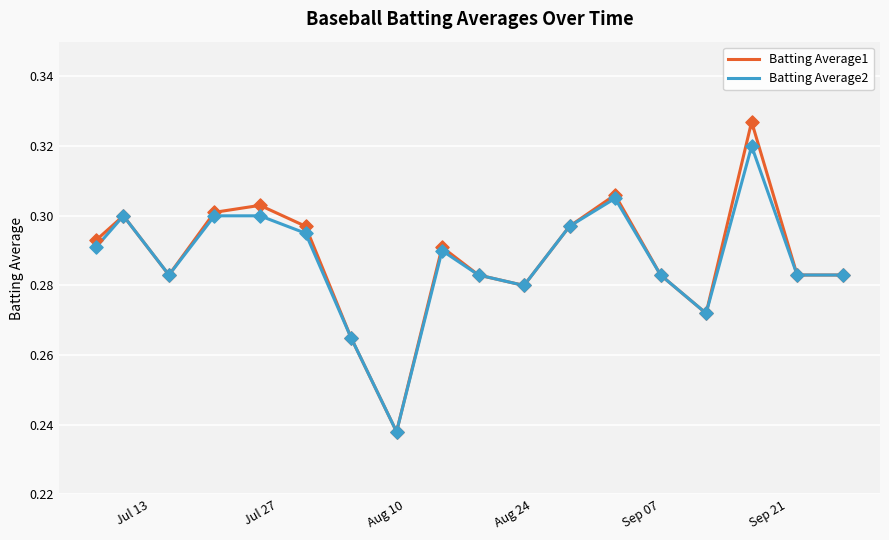

Which series has the widest spread of values?

Batting Average1